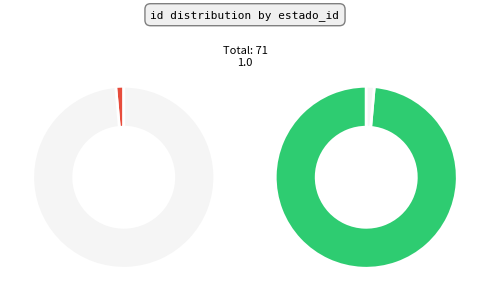

What is the change in value from estado_id=1 to estado_id=NULL?

+69